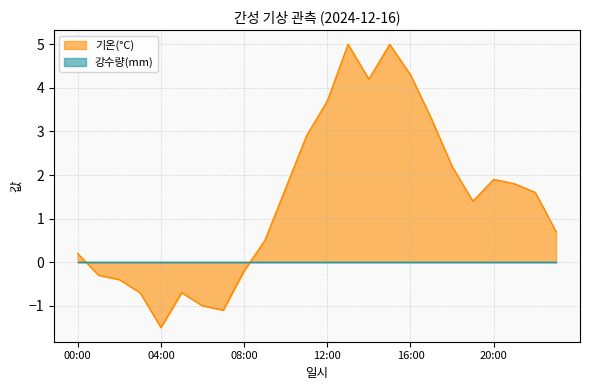

Is it true that the value at 06:00 is -1.0?

True